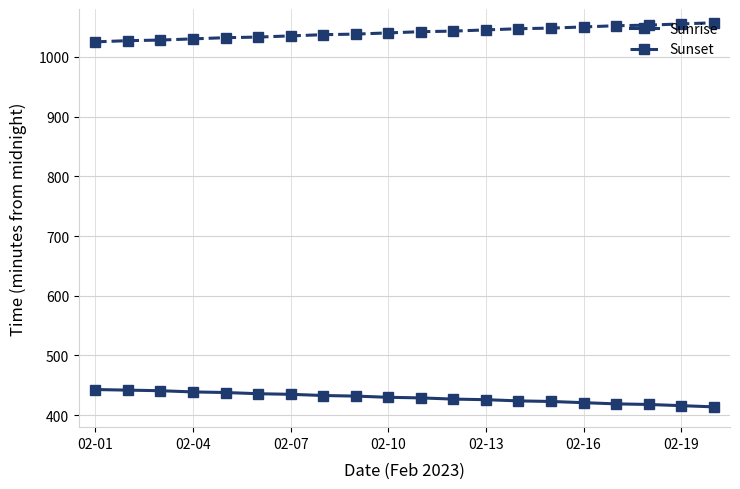

What is the value of the Sunset point at the 16th from the left?

1050